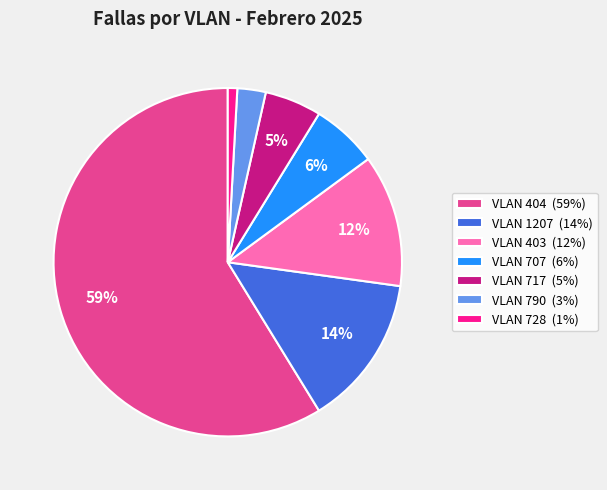

What is the largest slice in the pie chart?

VLAN 404